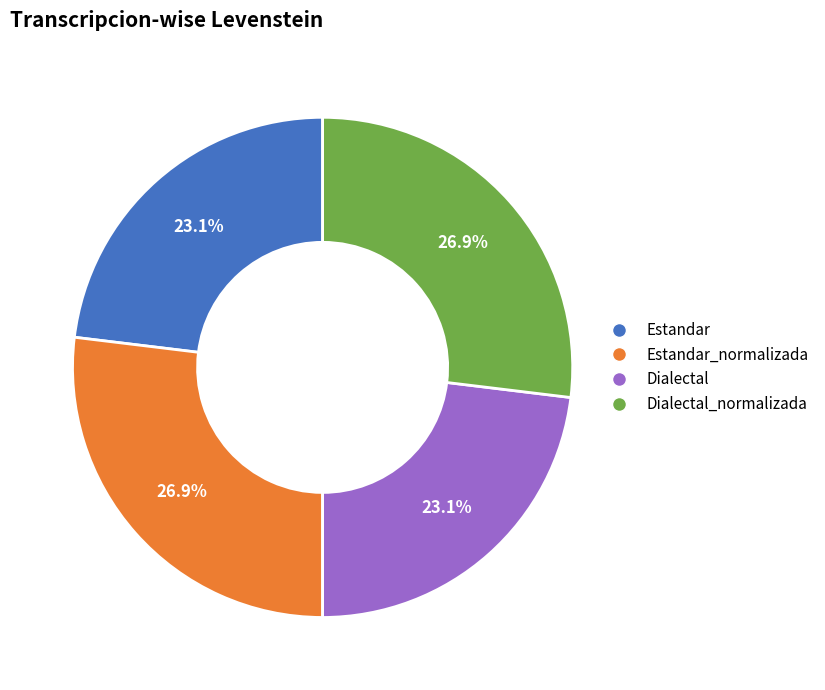

Is there any slice that represents more than half of the pie?

No